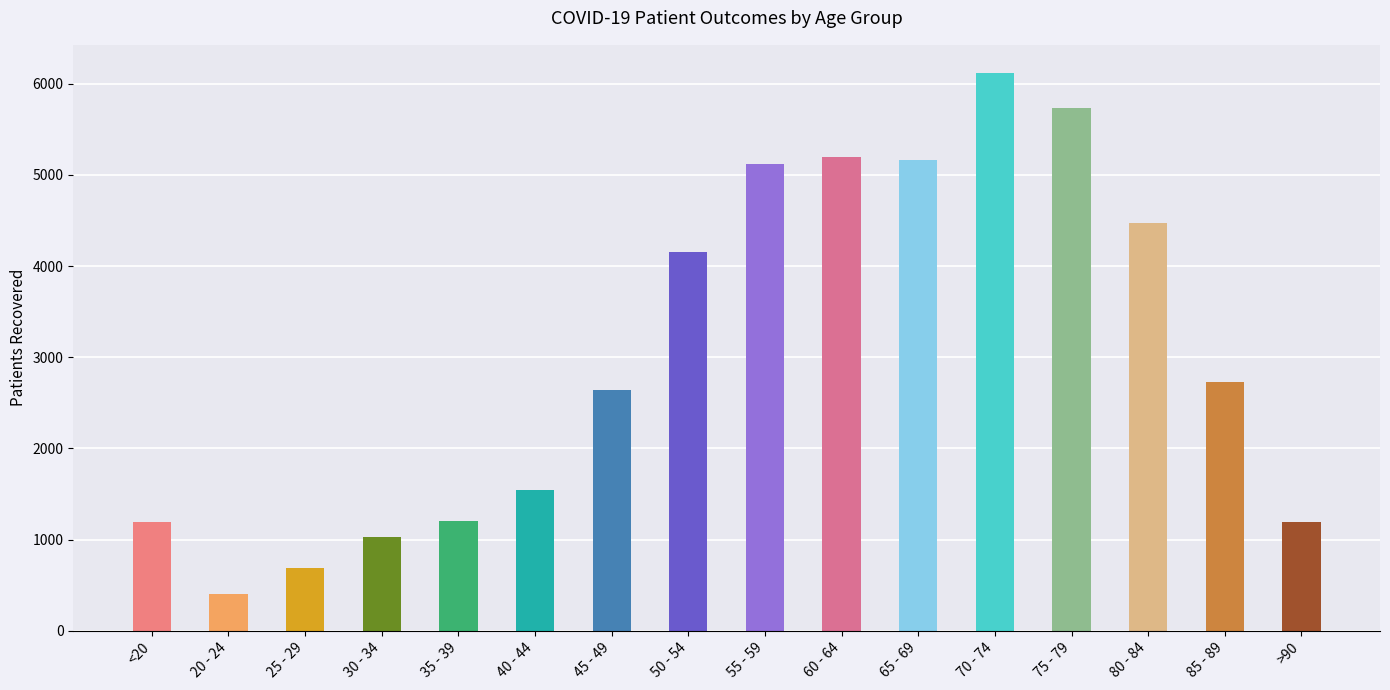

True or false: patients_recovered has a value of 7631 at 60 - 64.

False